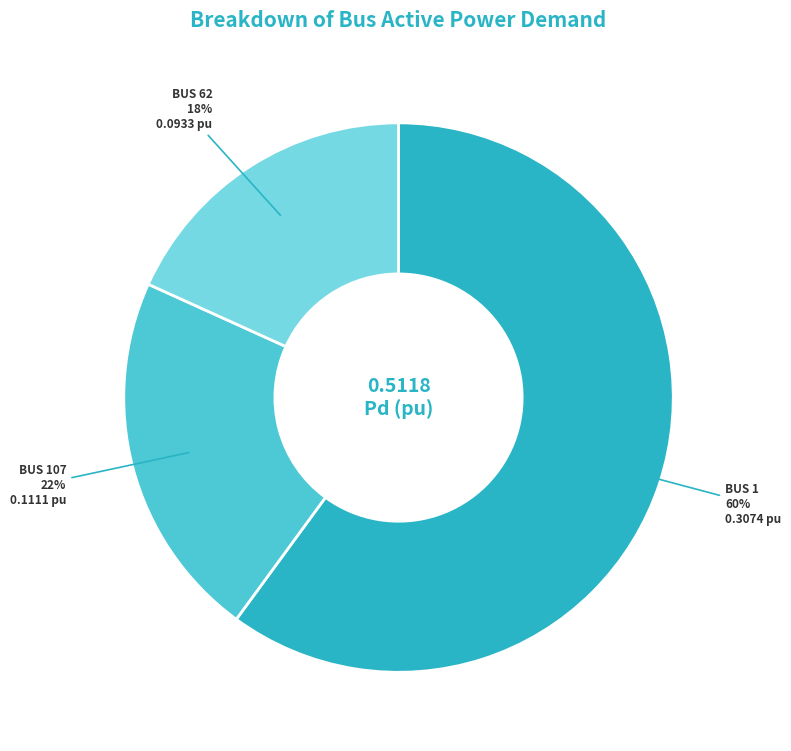

Does any single category account for the majority?

Yes